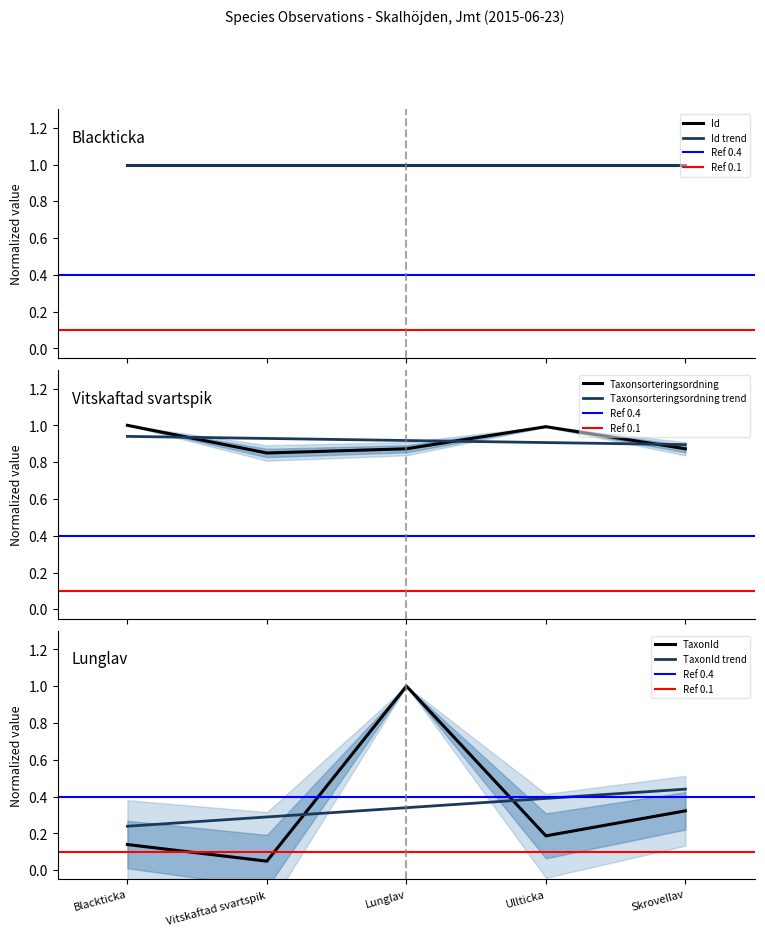

What are all the series names shown in the legend?

Id, Taxonsorteringsordning, TaxonId